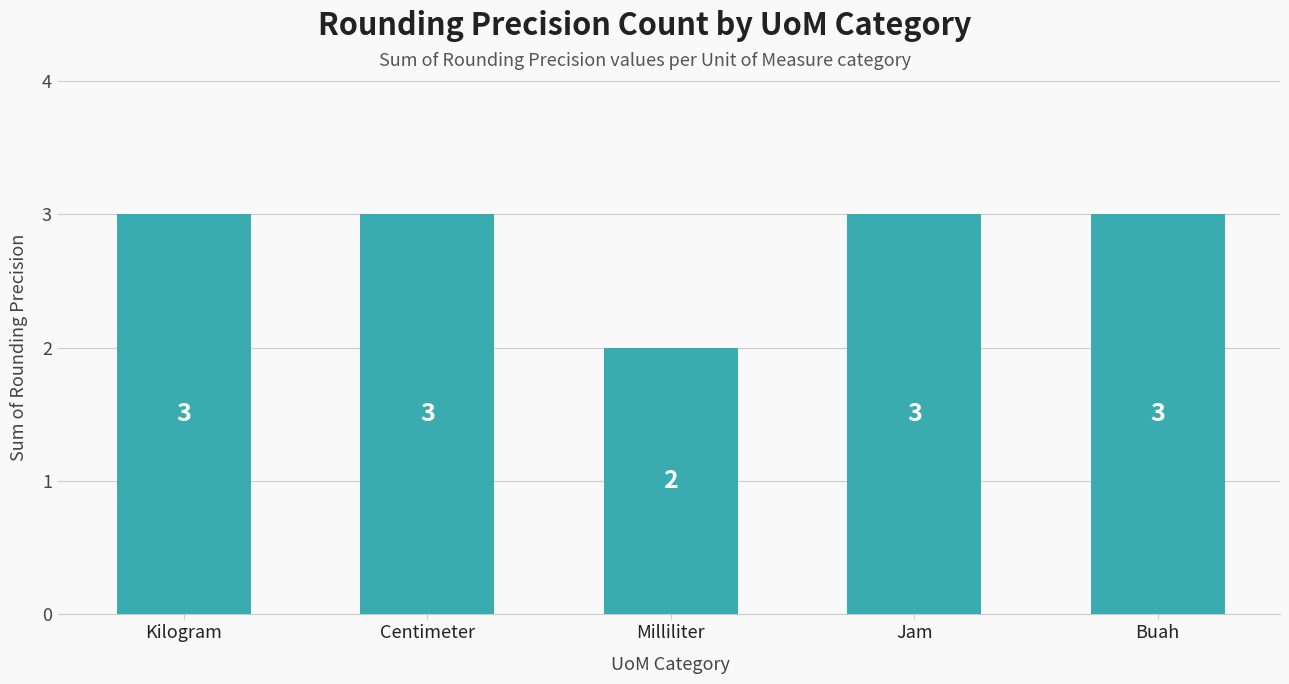

At which category does the chart reach its minimum across all series?

Milliliter